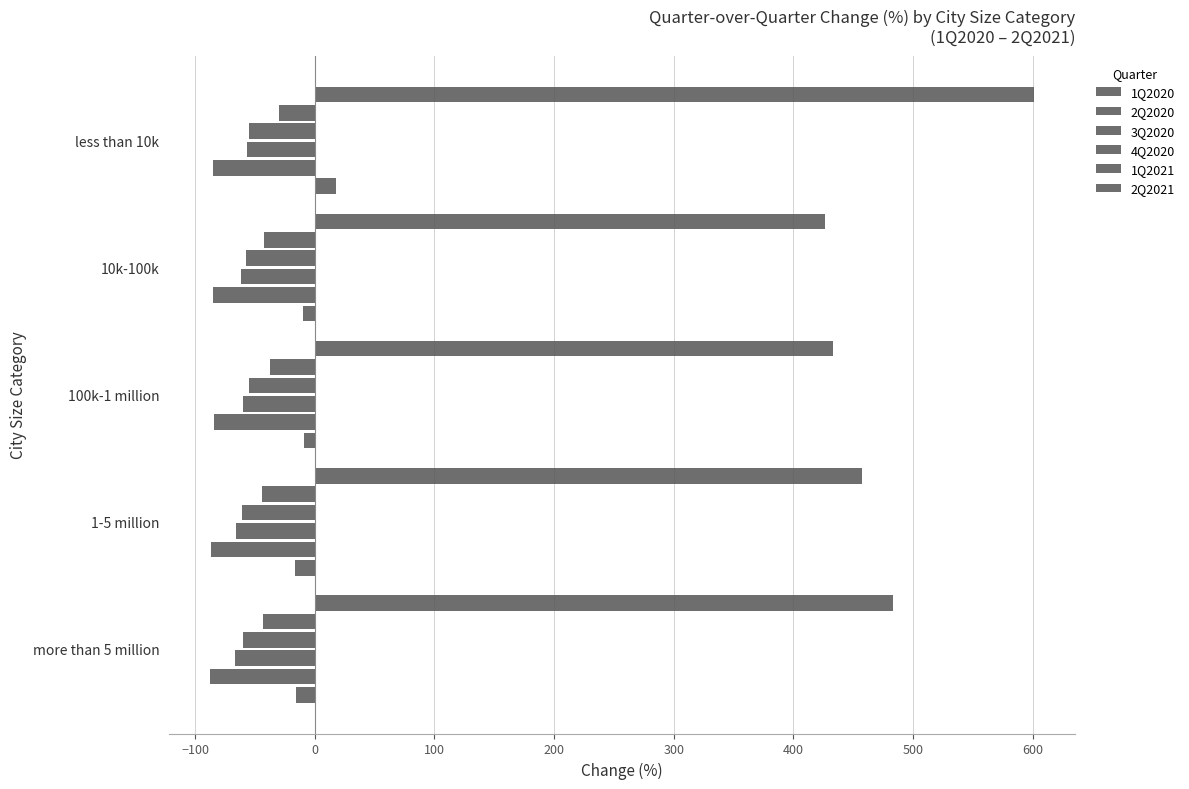

What is the maximum value for 2Q2021?

601.2